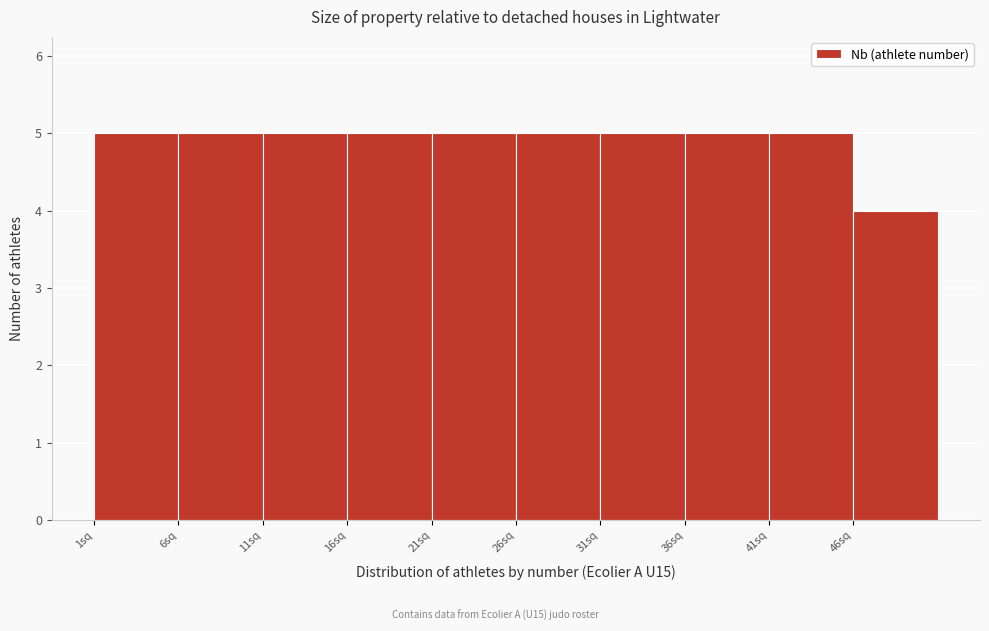

Reading left to right, transcribe this chart: for each bar, give the range it covers on the x-axis and its height. The values are not printed on the chart, so give them approximately, as read against the axis.

1 to 6: 5
6 to 11: 5
11 to 16: 5
16 to 21: 5
21 to 26: 5
26 to 31: 5
31 to 36: 5
36 to 41: 5
41 to 46: 5
46 to 51: 4